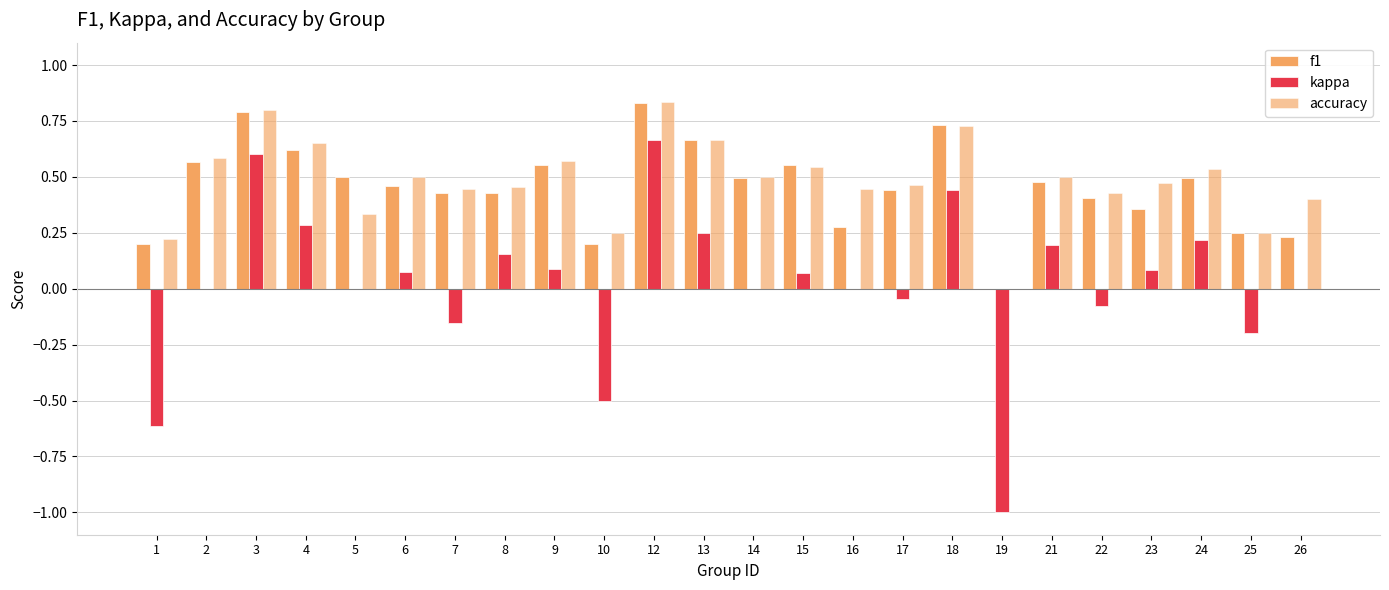

How many positive values does the accuracy series have?

23